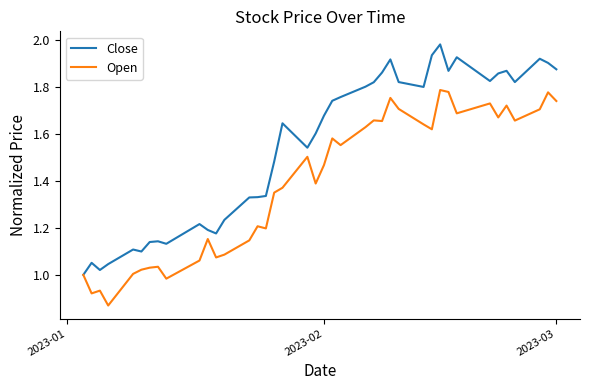

Which series has the widest spread of values?

Close